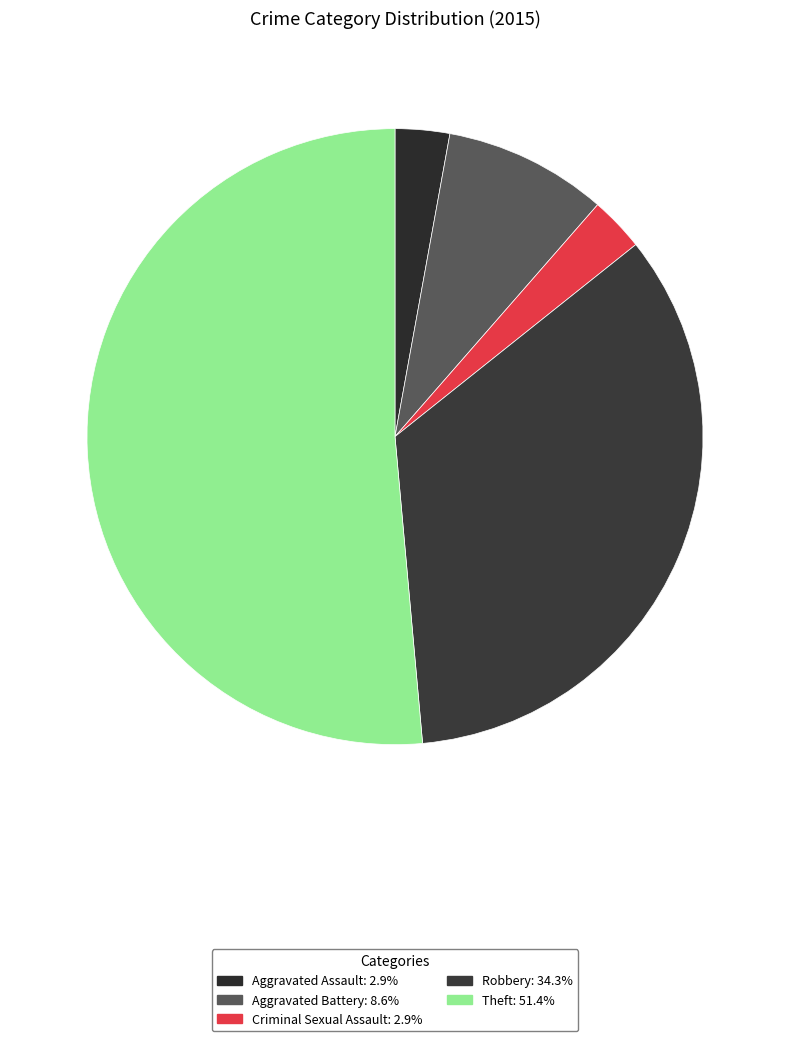

The Robbery slice represents 23% of the pie. True or false?

False